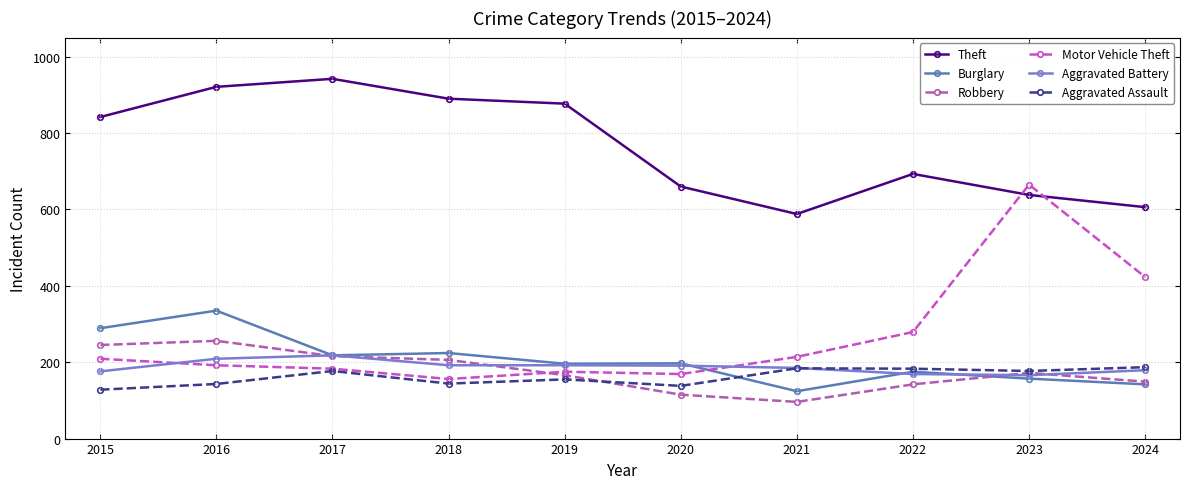

What value does the Robbery series have at 2016?

256